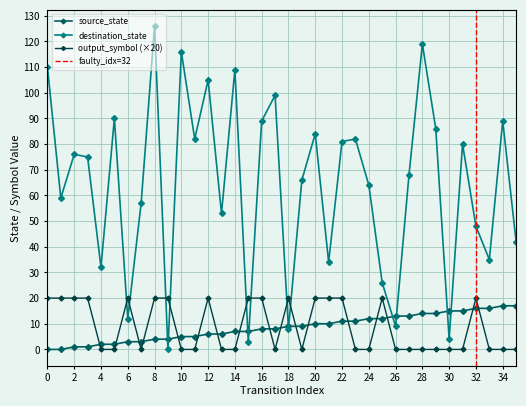

The value of destination_state at 5 is 28. True or false?

False